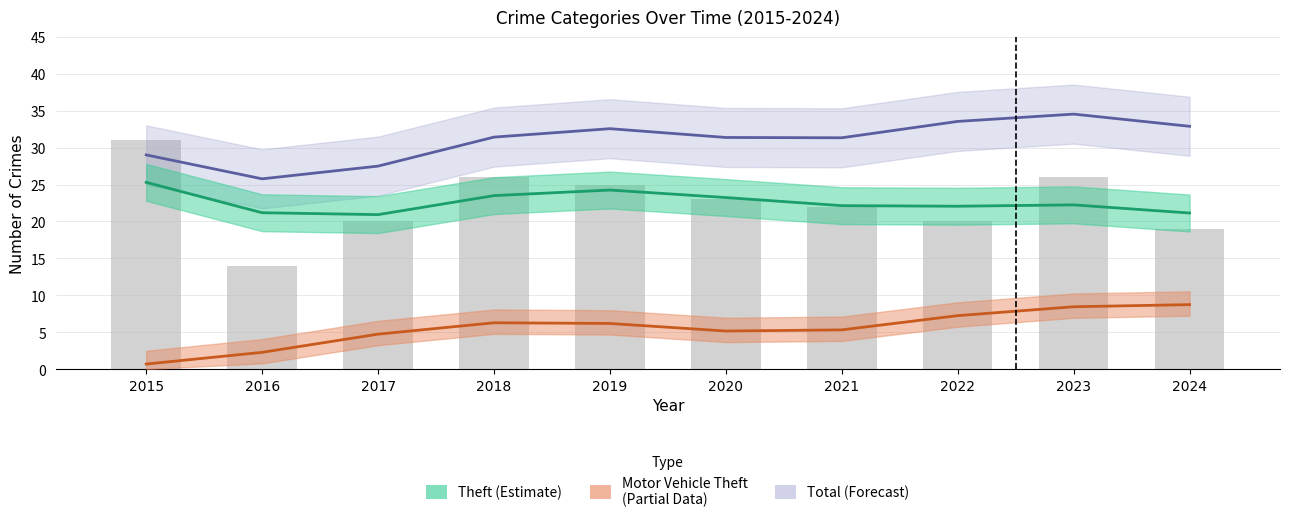

Which series has the widest spread of values?

Total